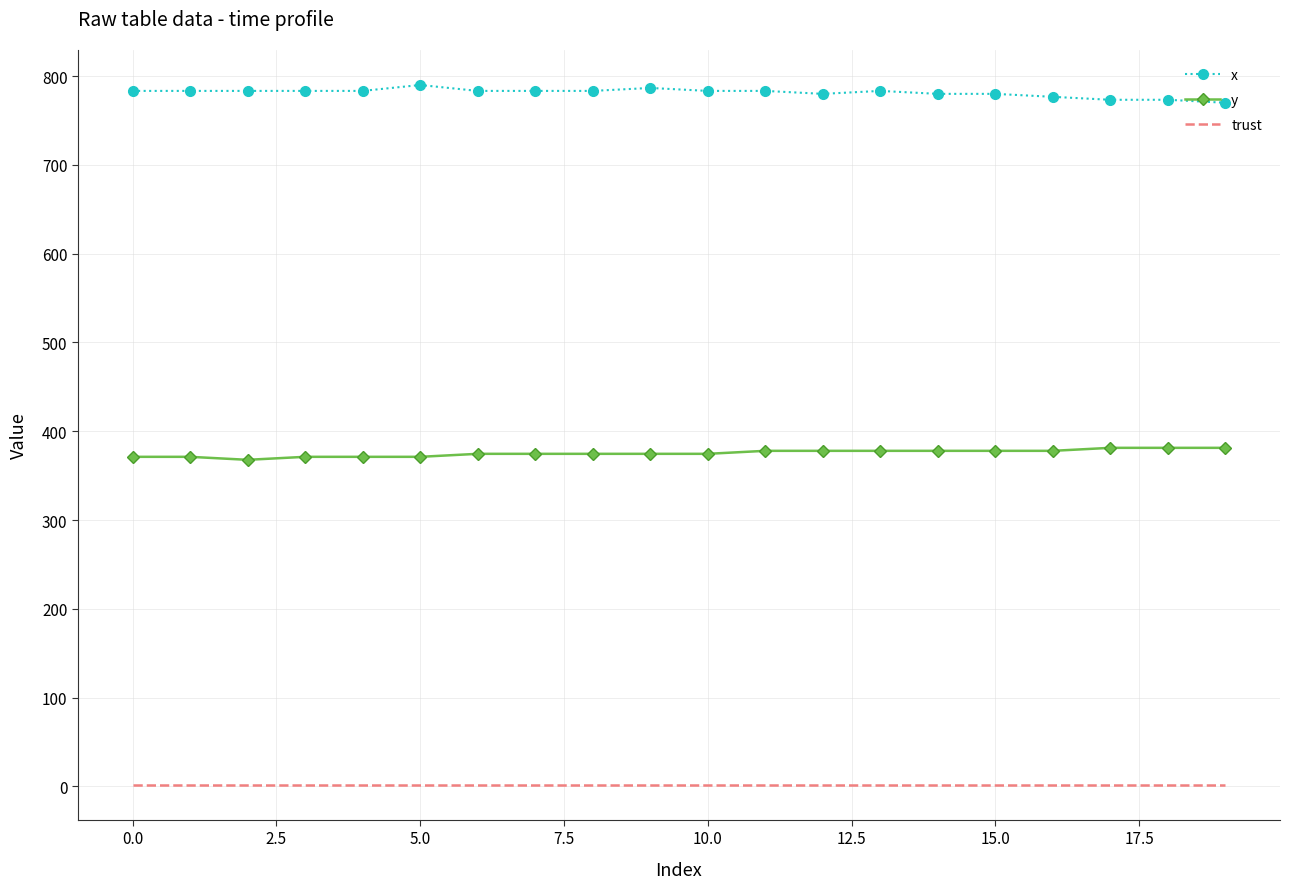

True or false: y and x cross at least once.

False